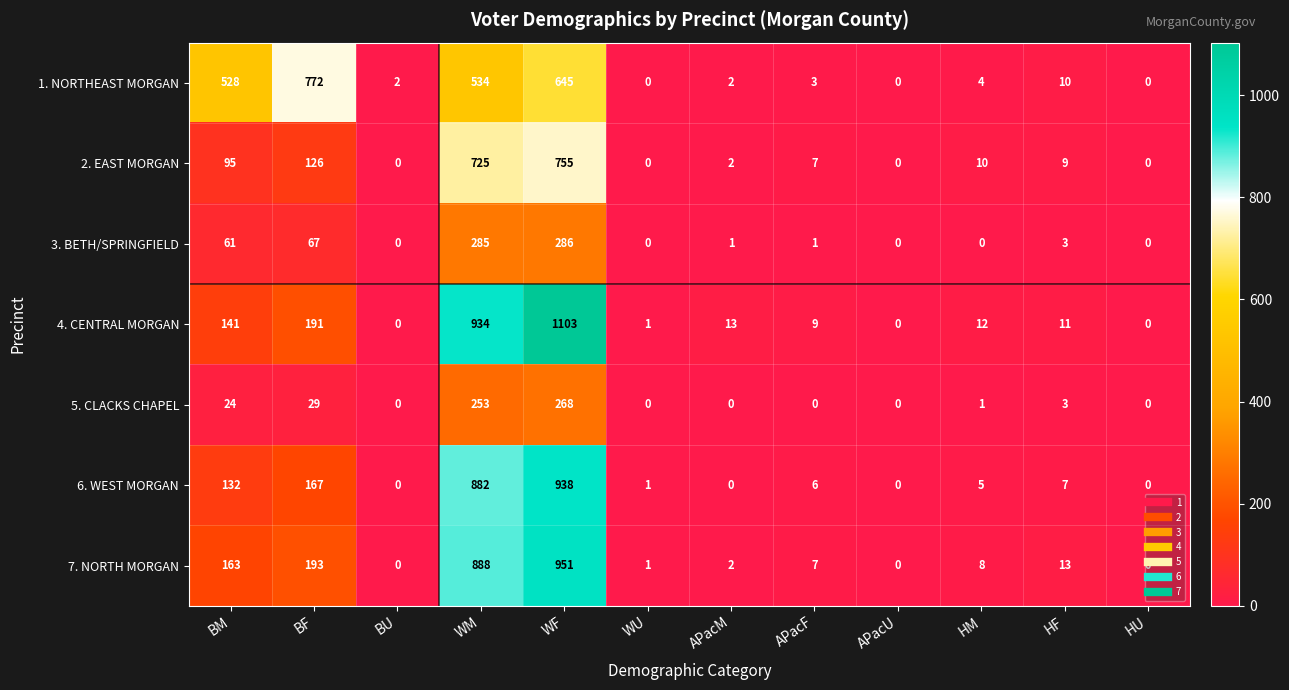

Rank the series by their maximum value, from highest to lowest.

4. CENTRAL MORGAN, 7. NORTH MORGAN, 6. WEST MORGAN, 1. NORTHEAST MORGAN, 2. EAST MORGAN, 3. BETH/SPRINGFIELD, 5. CLACKS CHAPEL